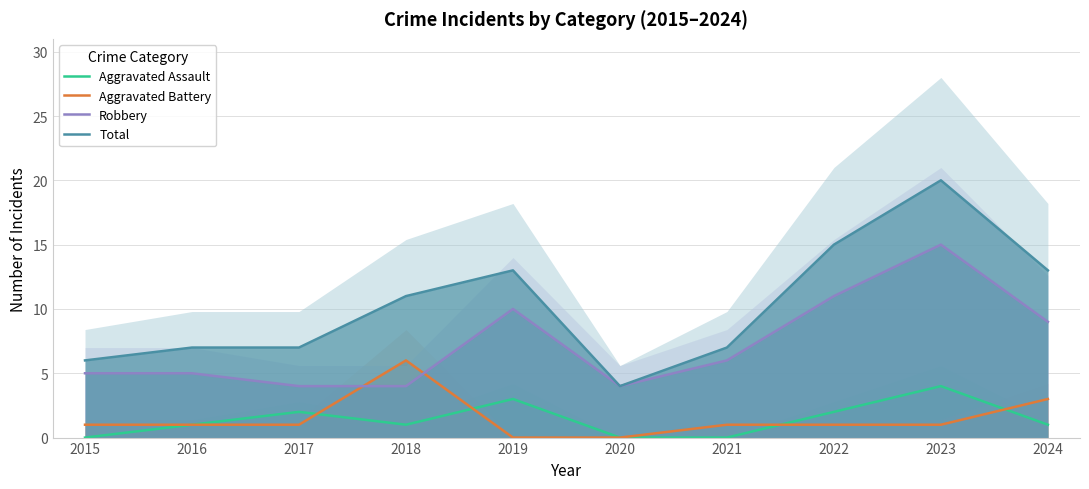

What is the sum of all Robbery values?

73